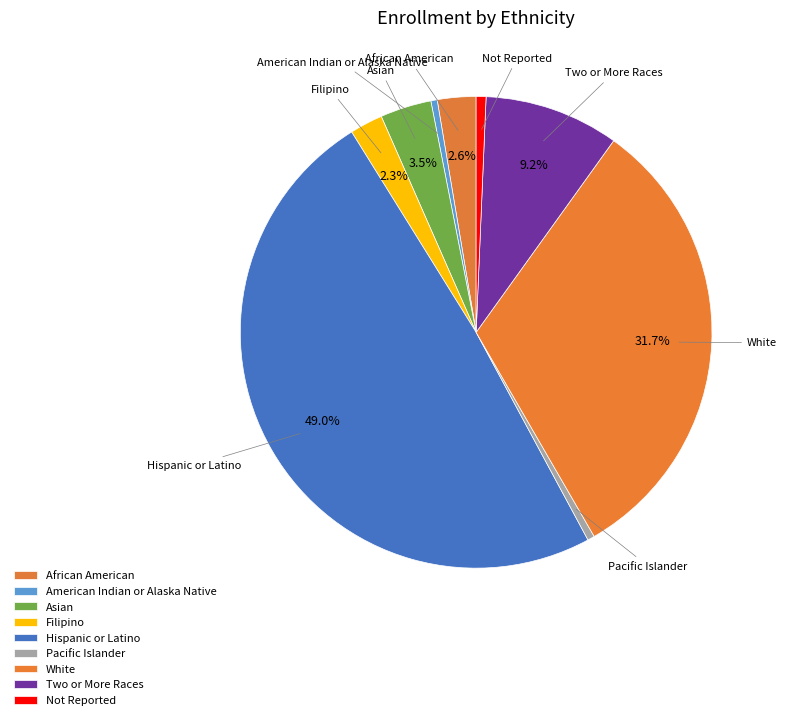

Is there any slice that represents more than half of the pie?

No